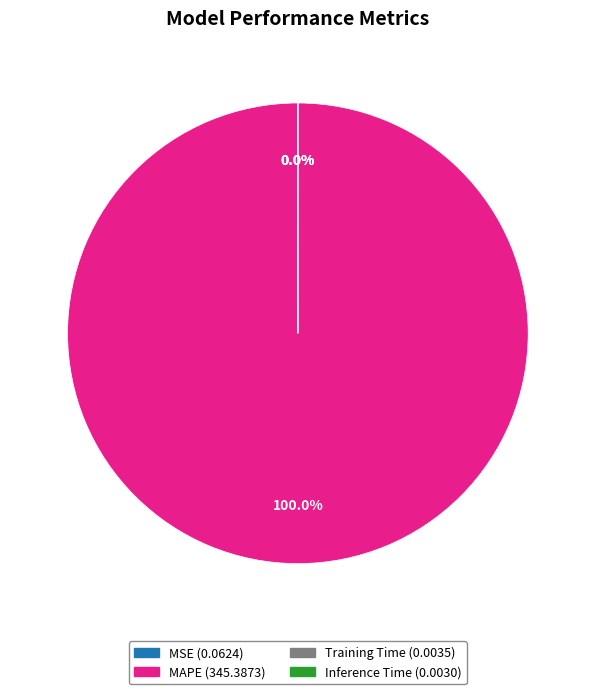

Does MAPE account for over 50% of the chart?

Yes